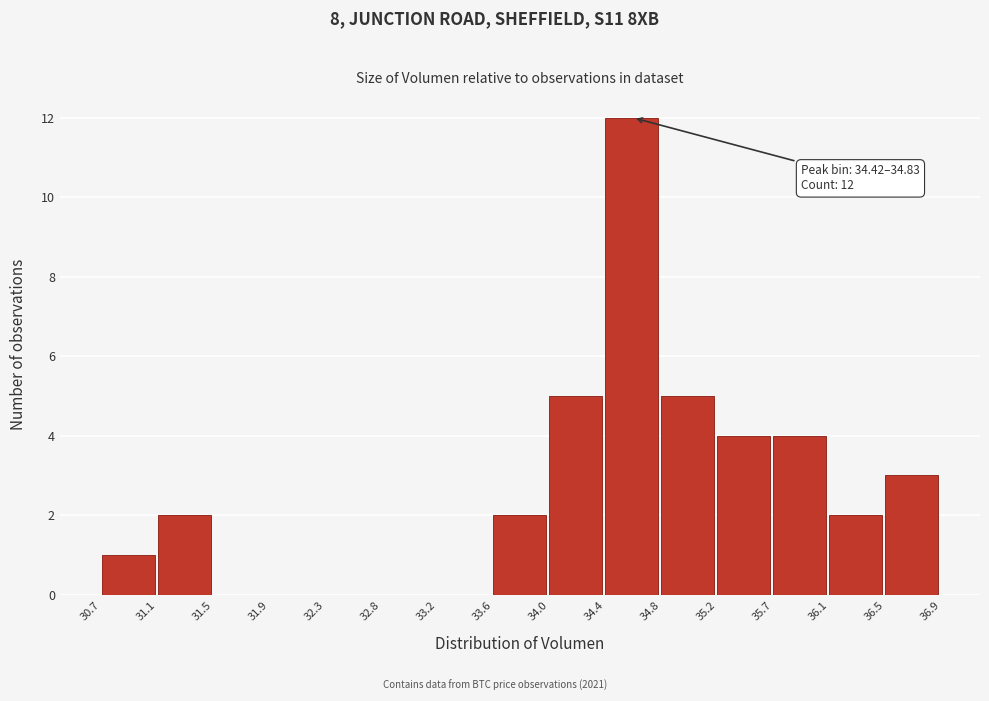

Which range on the x-axis has the tallest bar?

34.4 to 34.8